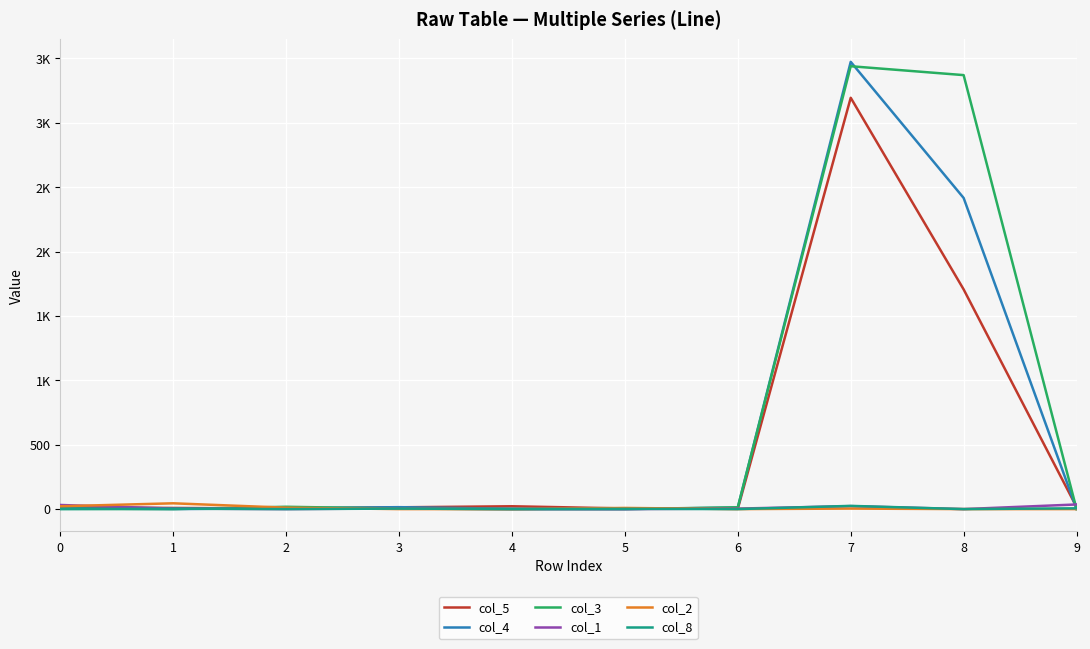

What are all the series names shown in the legend?

col_5, col_4, col_3, col_1, col_2, col_8